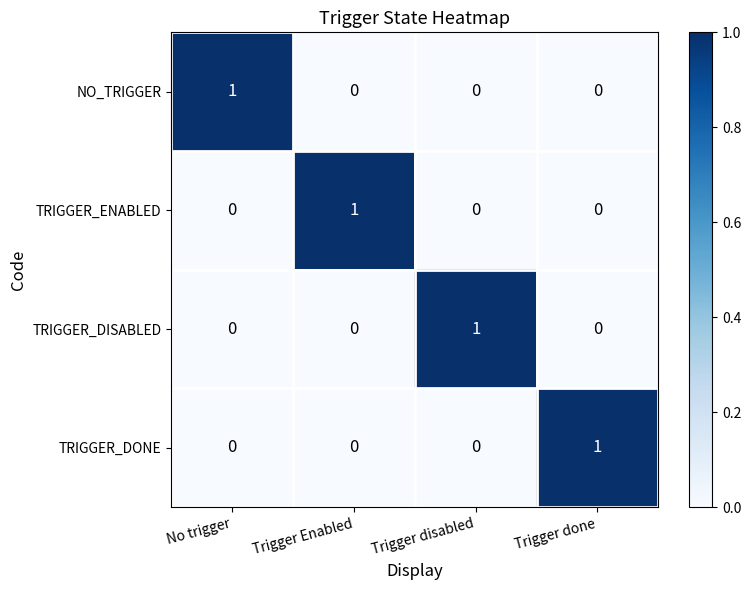

Count the NO_TRIGGER values in the range 0 to 1.

4